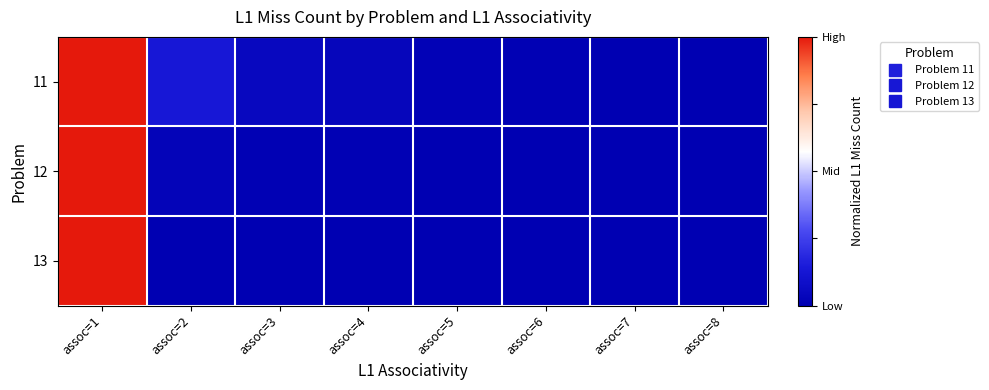

What is the greatest value displayed?

1.0